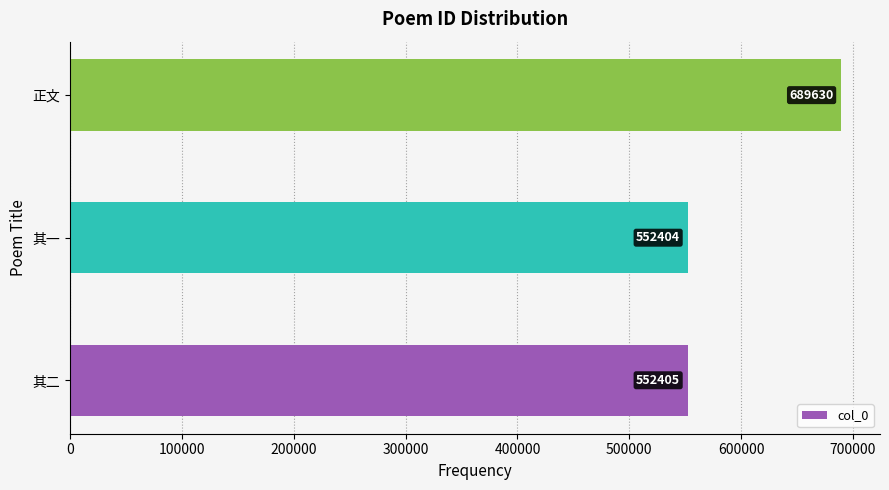

Is it true that the value at 正文 is 689630?

True